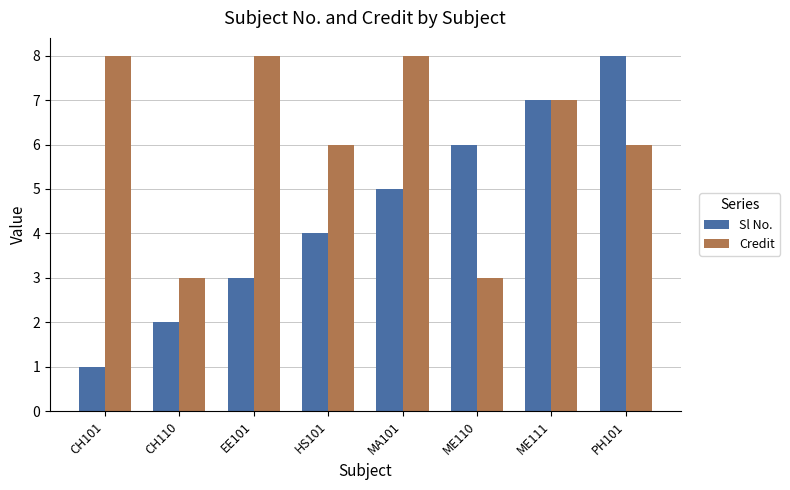

Which series has the largest total across all categories?

Credit